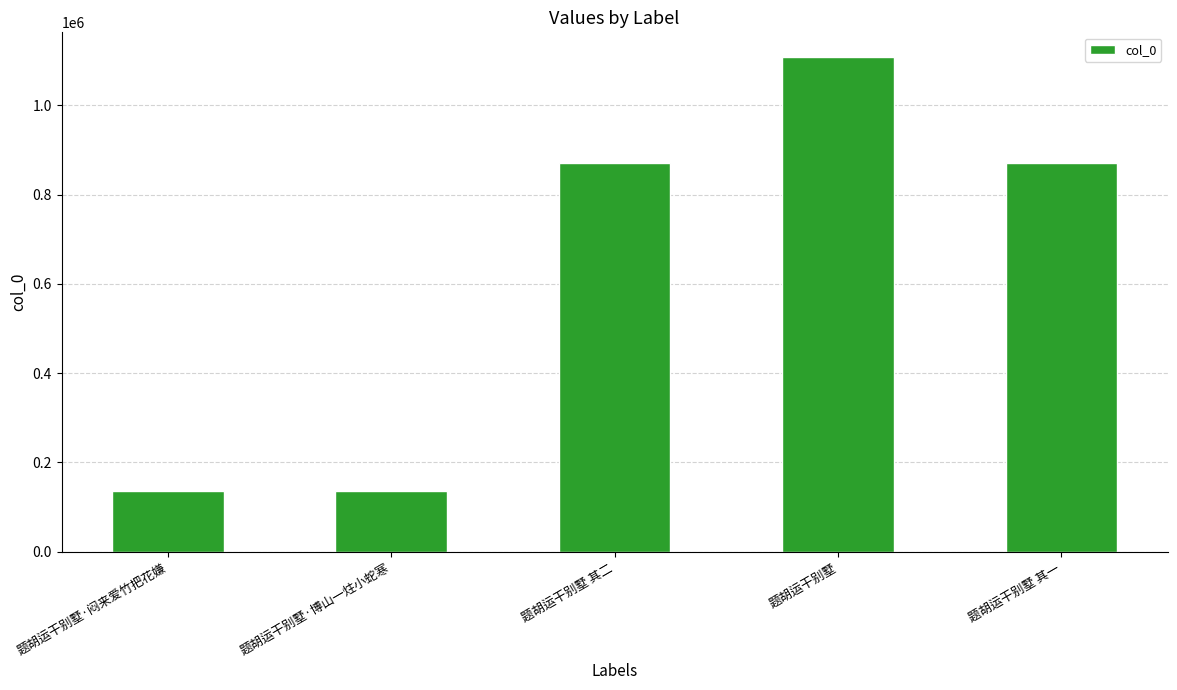

Read the value at 题胡运干别墅·闷来爱竹把花嫌.

136868